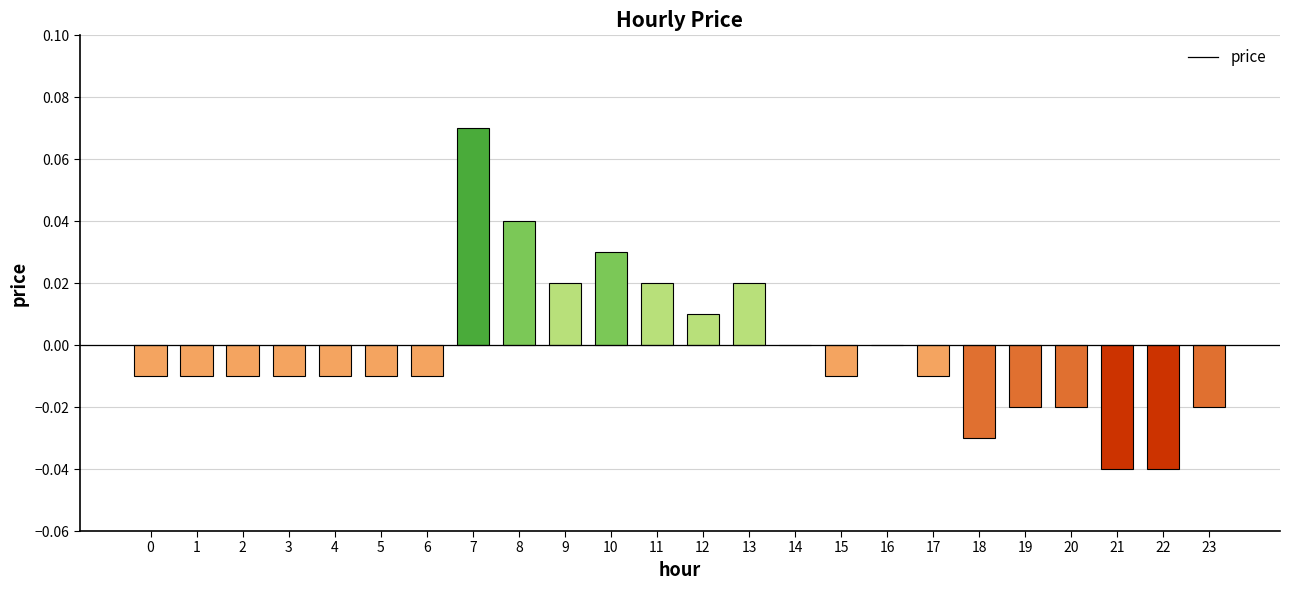

How many series are shown in this chart?

1